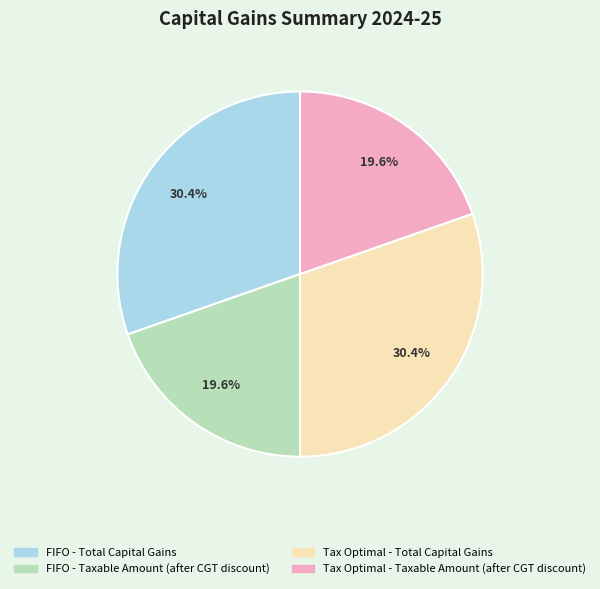

Is there a majority slice in this chart?

No